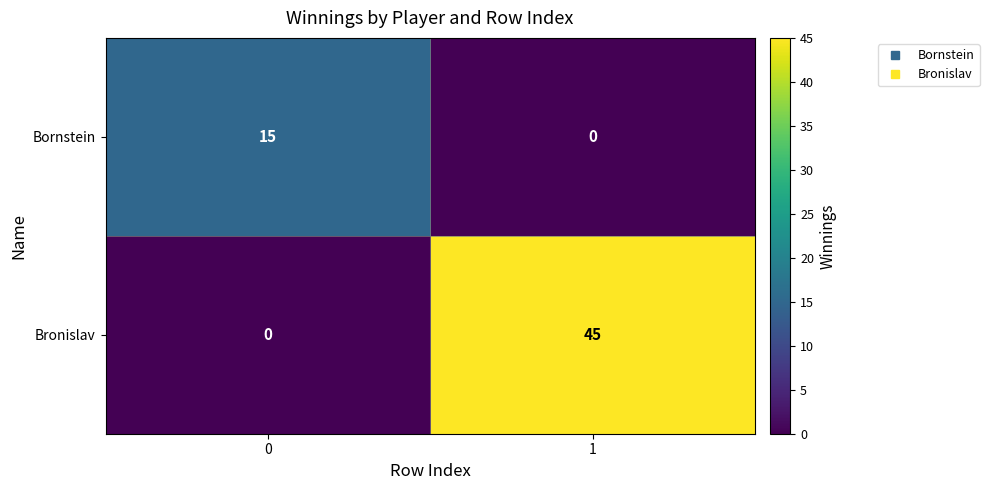

The value of Bronislav at 0 is 0. True or false?

True